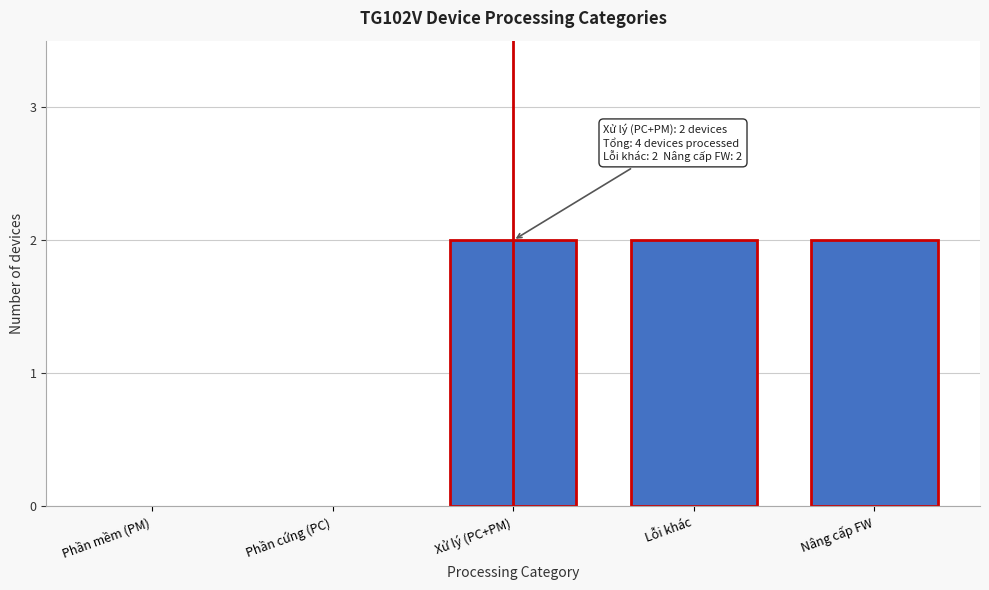

Reading left to right, list all the values displayed in this chart.

Phần mềm (PM)=0	Phần cứng (PC)=0	Xử lý (PC+PM)=2	Lỗi khác=2	Nâng cấp FW=2